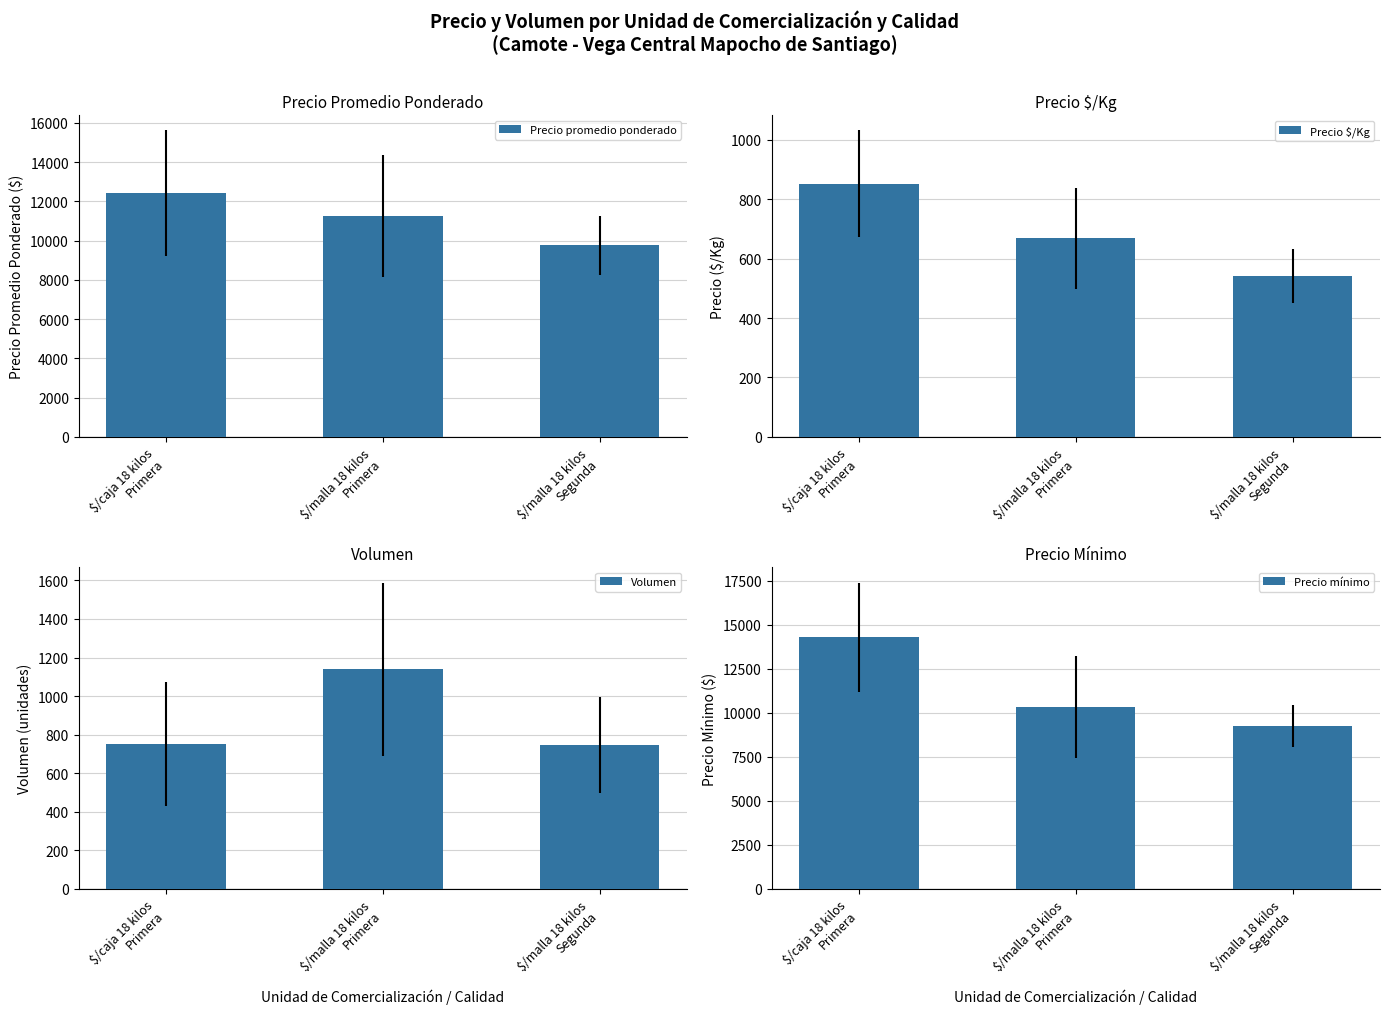

What are all the series names shown in the legend?

Precio promedio ponderado, Precio $/Kg, Volumen, Precio mínimo